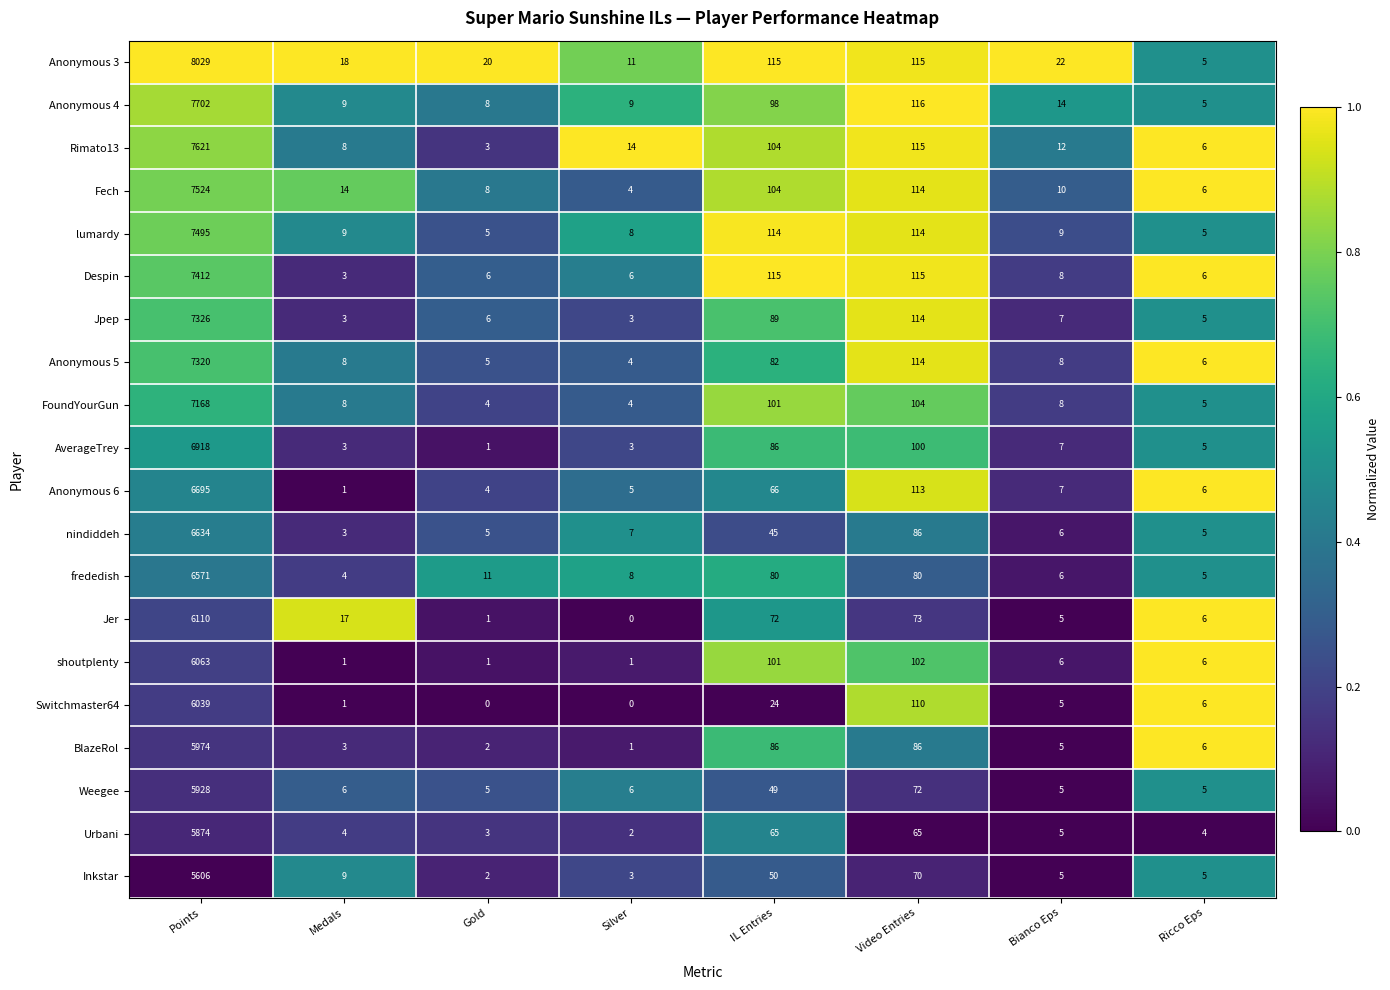

Rank the series by their maximum value, from highest to lowest.

Anonymous 3, Anonymous 4, Rimato13, Fech, lumardy, Despin, Jpep, Anonymous 5, FoundYourGun, AverageTrey, Anonymous 6, nindiddeh, frededish, Jer, shoutplenty, Switchmaster64, BlazeRol, Weegee, Urbani, Inkstar